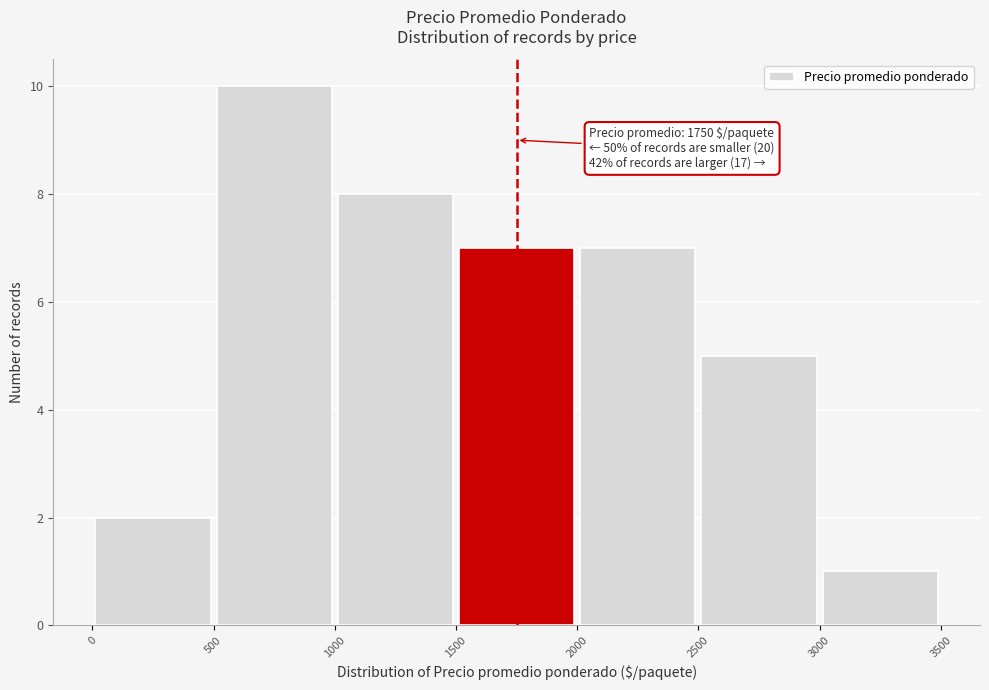

Over which range of the x-axis is the bar tallest?

500 to 1000